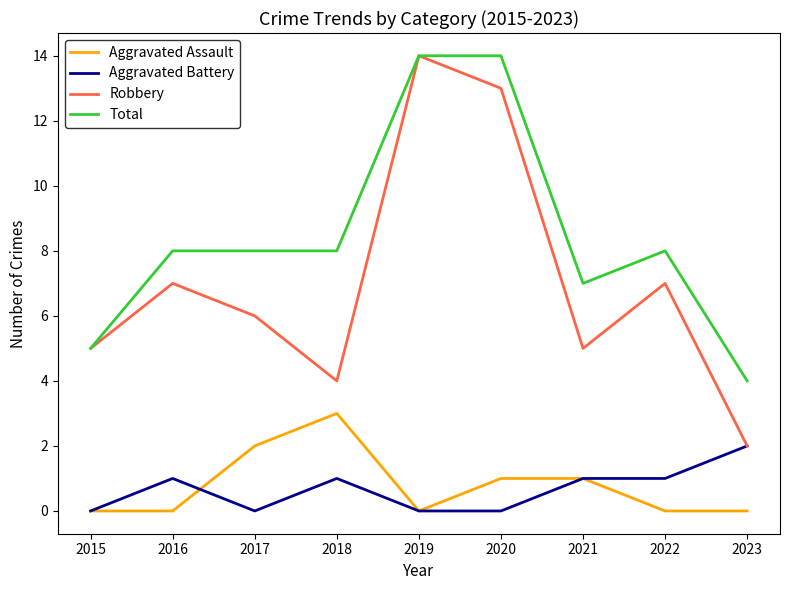

Which series has the largest total across all categories?

Total